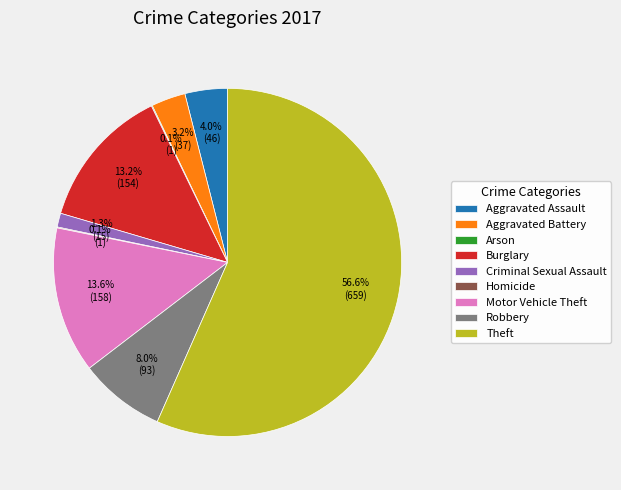

Between Robbery and Burglary, which is larger?

Burglary